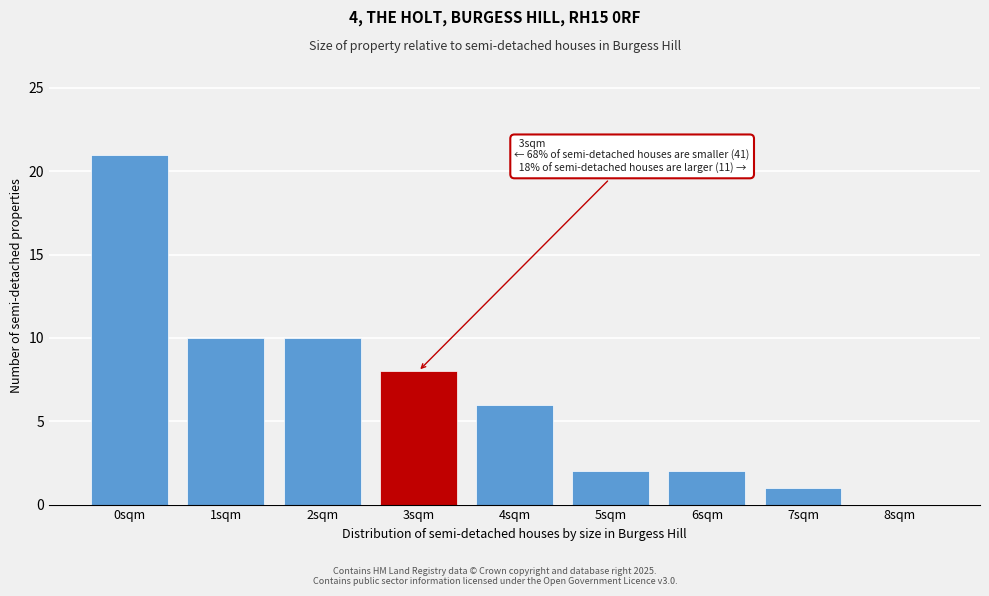

Reading right to left, list all the values displayed in this chart.

8sqm=0	7sqm=1	6sqm=2	5sqm=2	4sqm=6	3sqm=8	2sqm=10	1sqm=10	0sqm=21